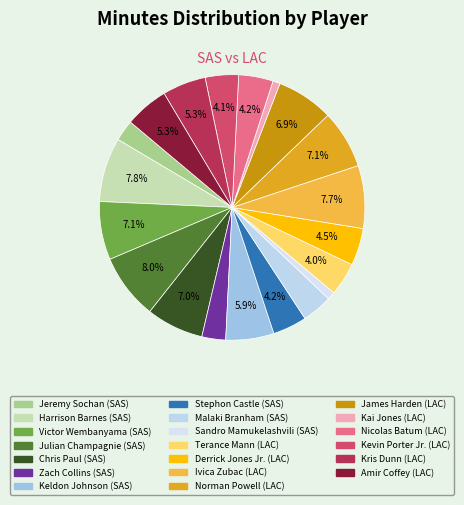

Which slice is the smallest?

Kai Jones